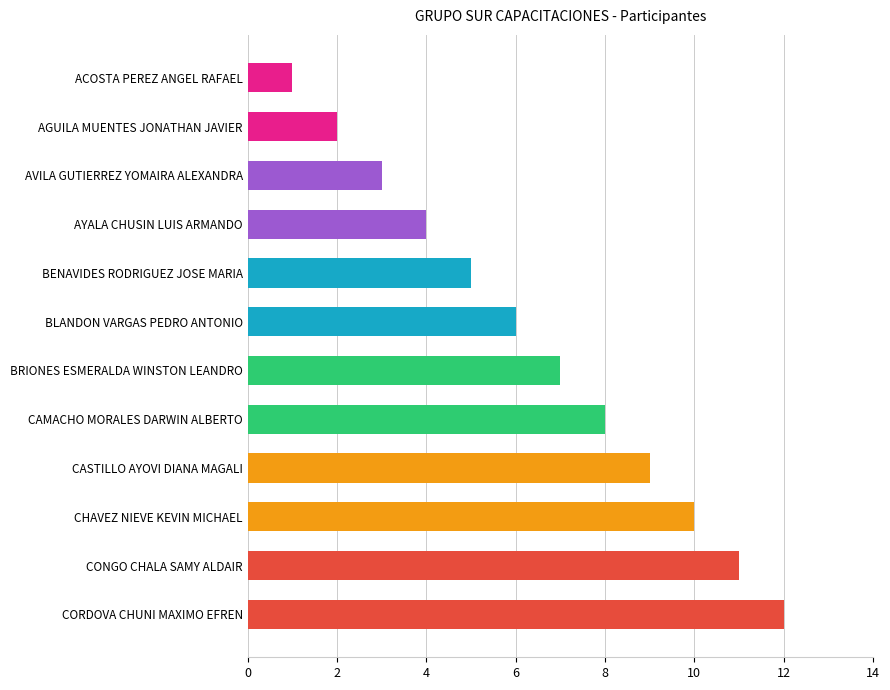

Which has a higher value, BLANDON VARGAS PEDRO ANTONIO or AGUILA MUENTES JONATHAN JAVIER?

BLANDON VARGAS PEDRO ANTONIO